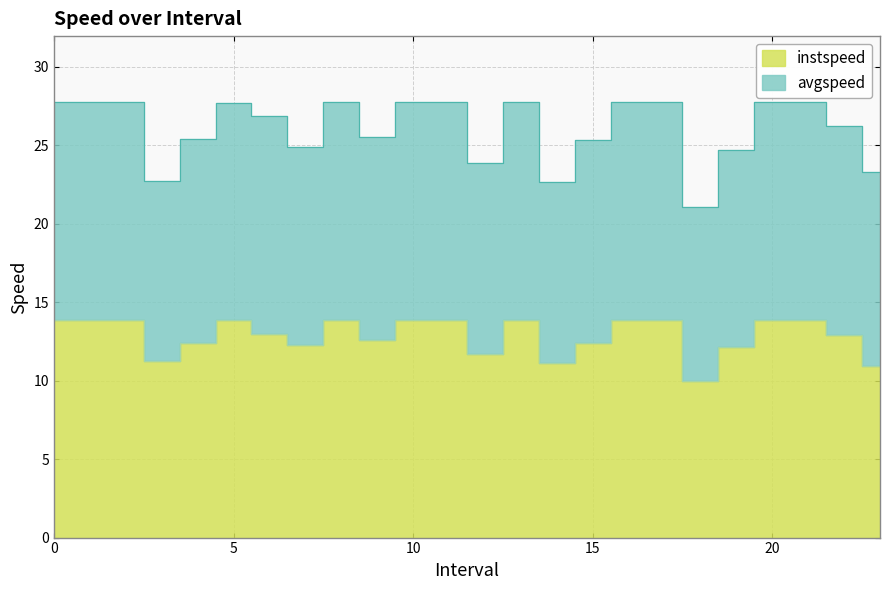

What is the greatest value displayed?

27.8